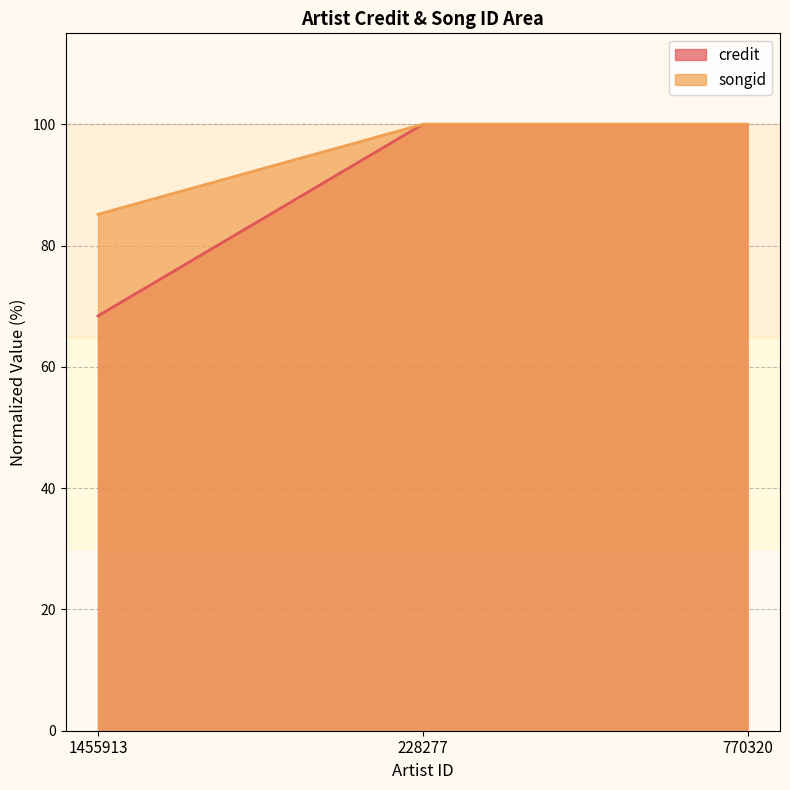

What is the label of the 3rd point from the left?

770320